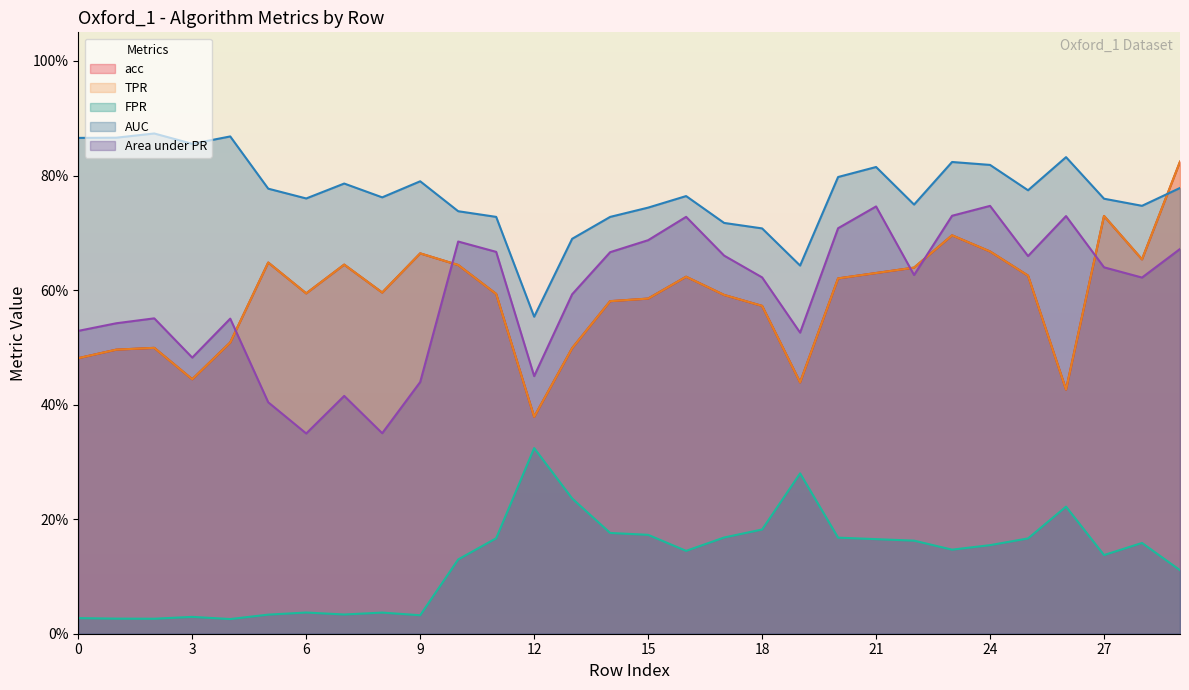

What is the difference between the FPR values at 26 and 17?

0.1